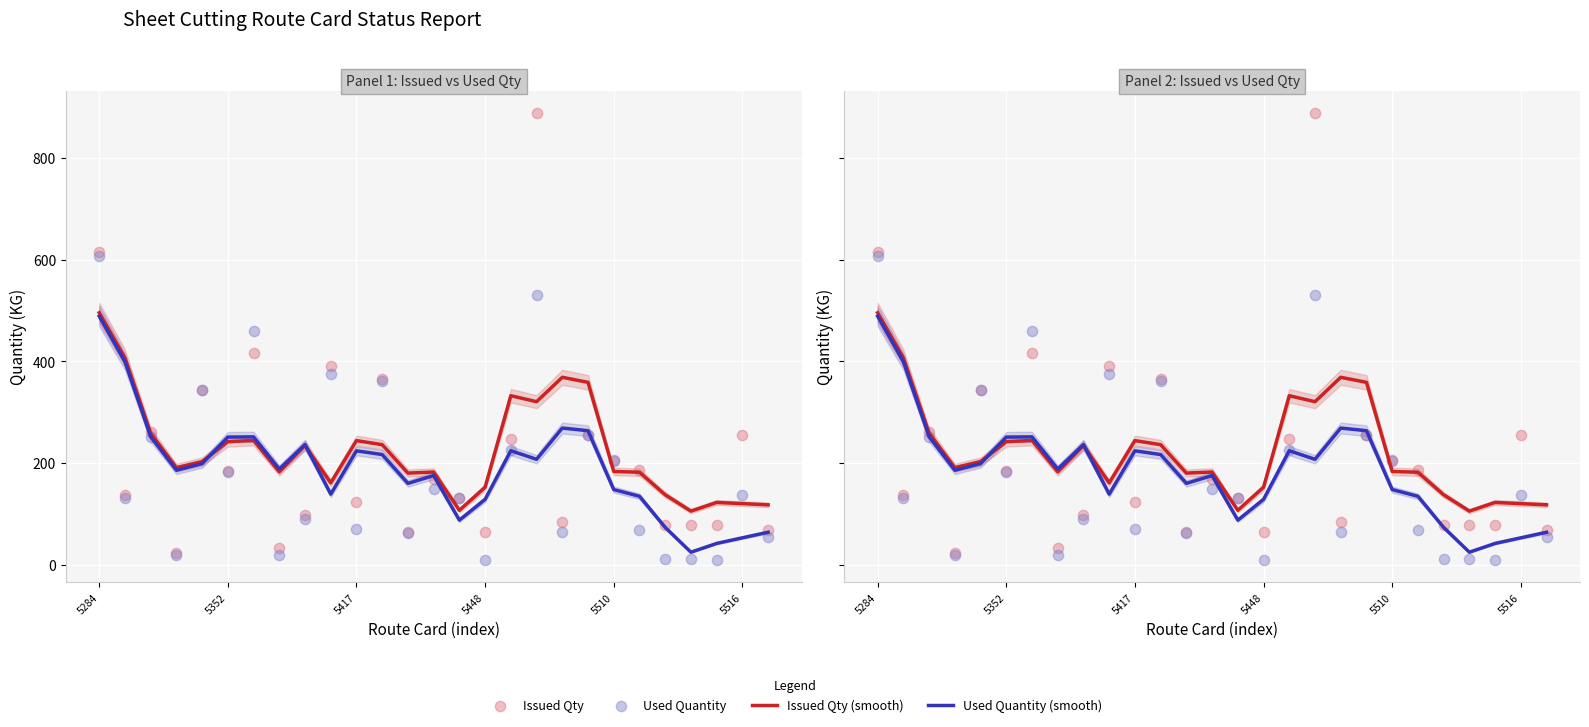

Which series has the largest total across all categories?

Issued Qty (smooth)